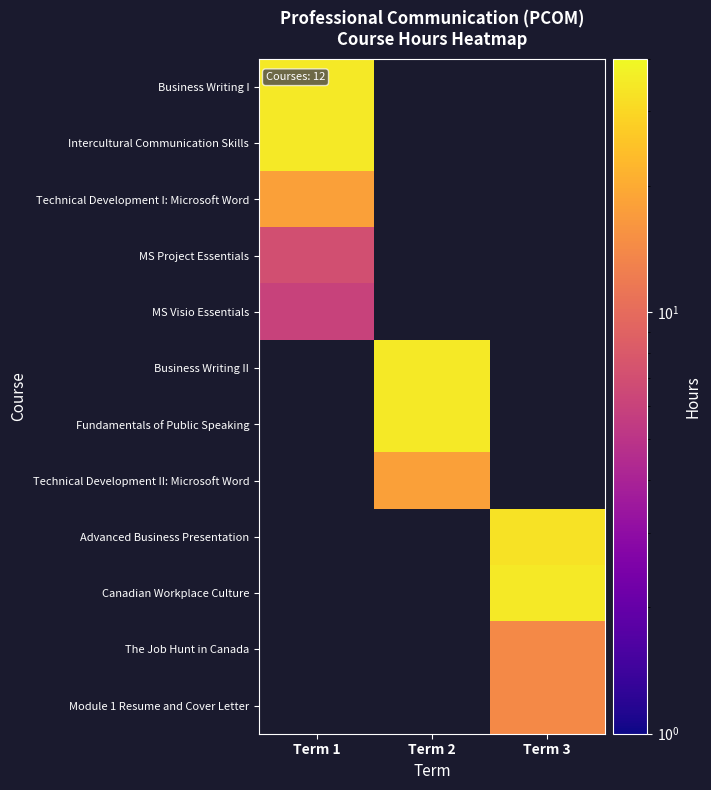

What is the maximum value for Technical Development I: Microsoft Word?

18.0